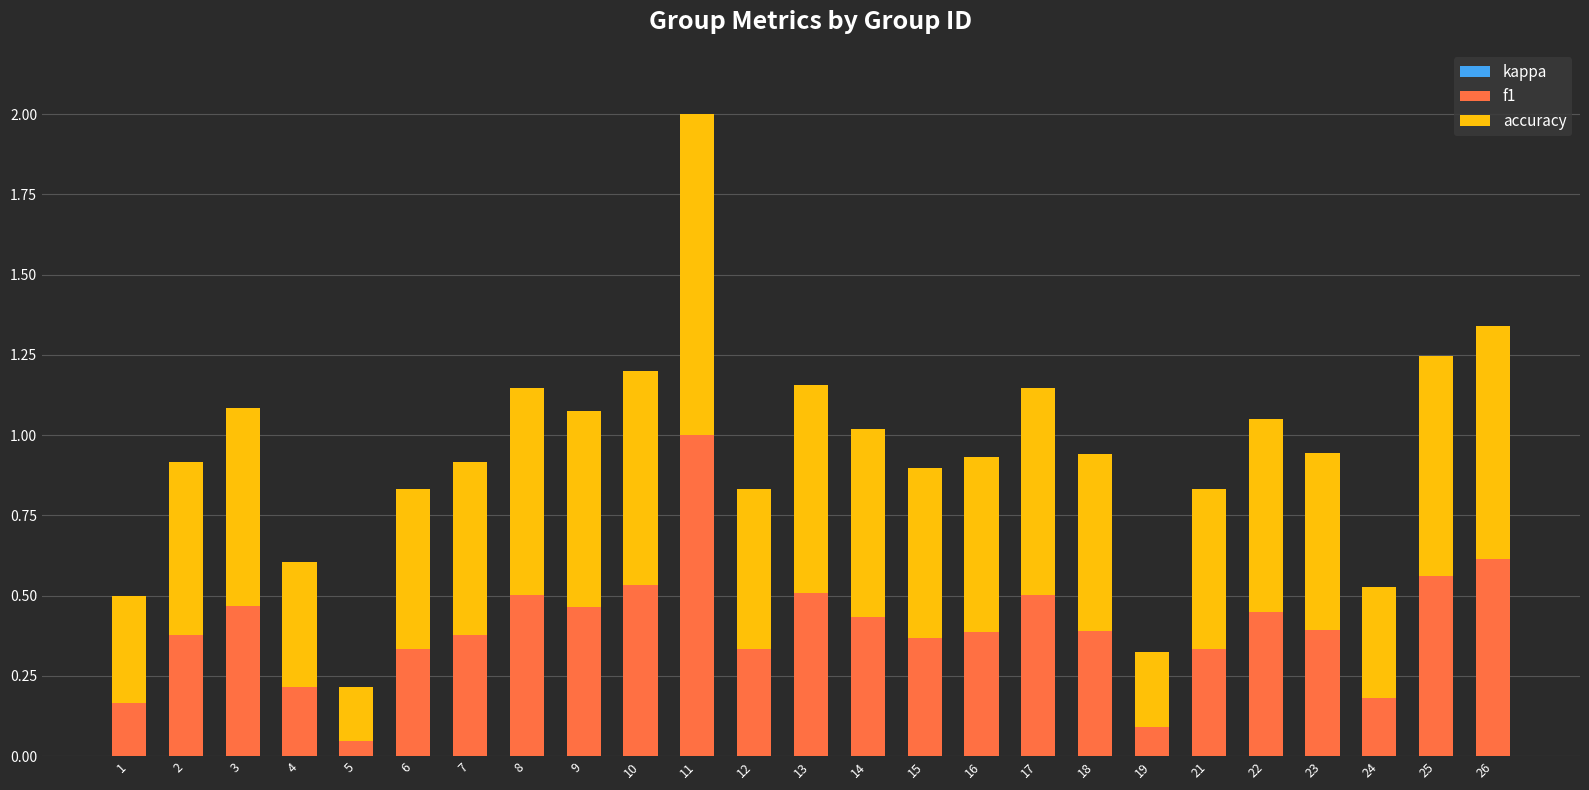

At which category is the sum across all series the highest?

11